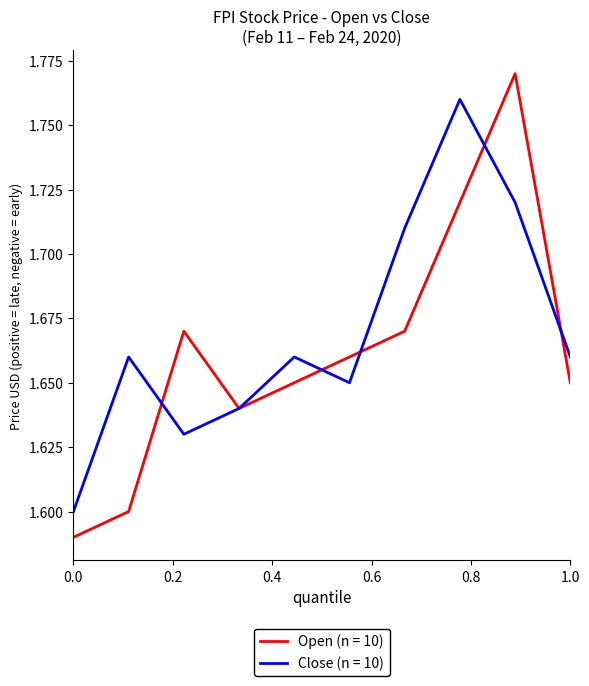

Rank the series by their maximum value, from lowest to highest.

Close (n = 10), Open (n = 10)